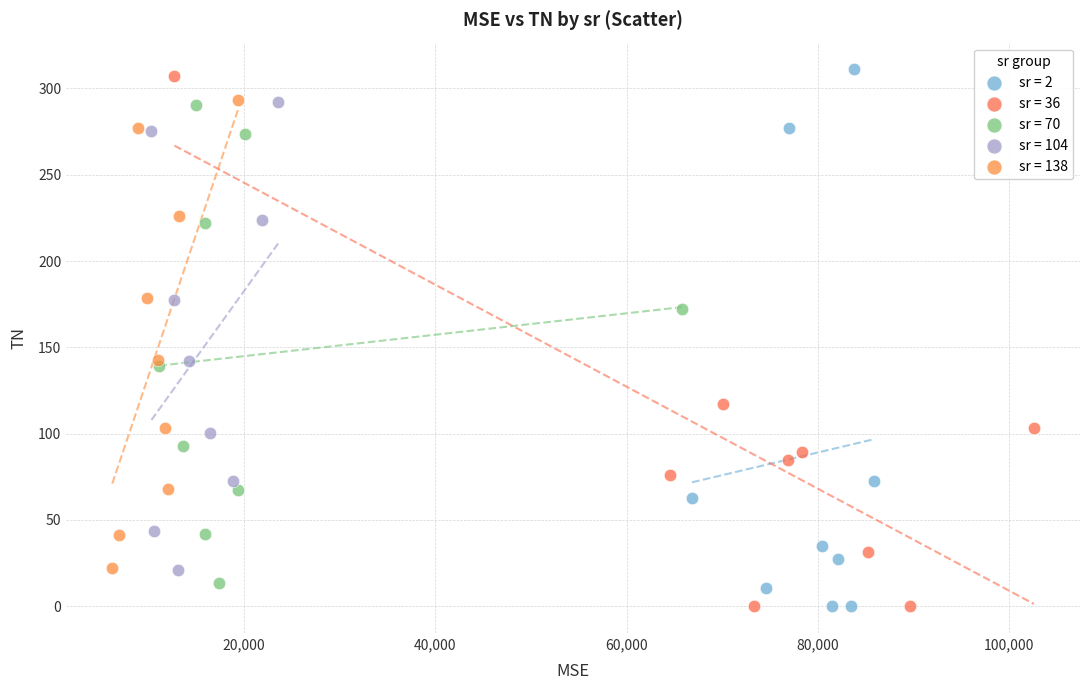

Which series has the largest Y range (max minus min)?

sr = 2